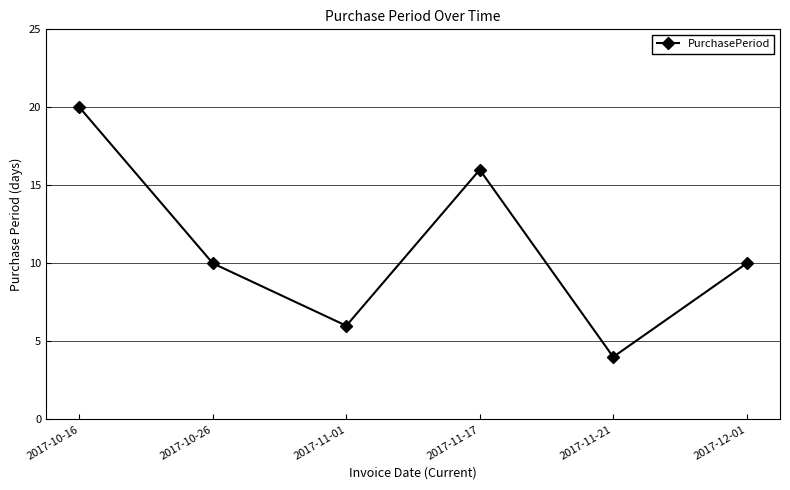

What is the difference between the values at 2017-11-21 and 2017-12-01?

6